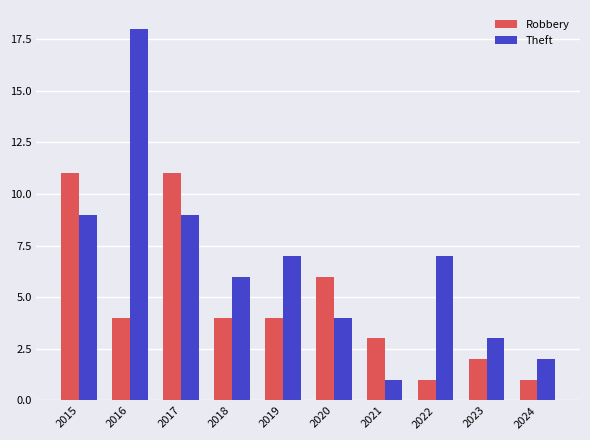

Rank the series by their average value, from highest to lowest.

Theft, Robbery